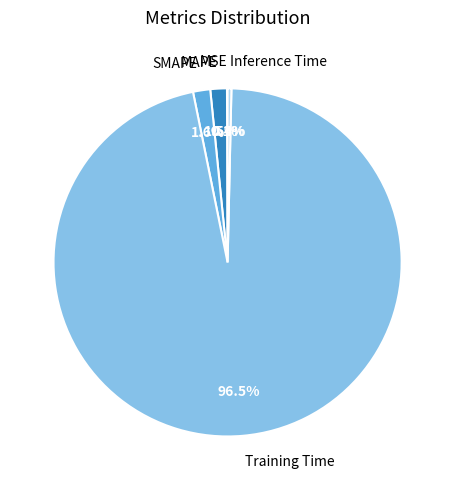

Is there a majority slice in this chart?

Yes